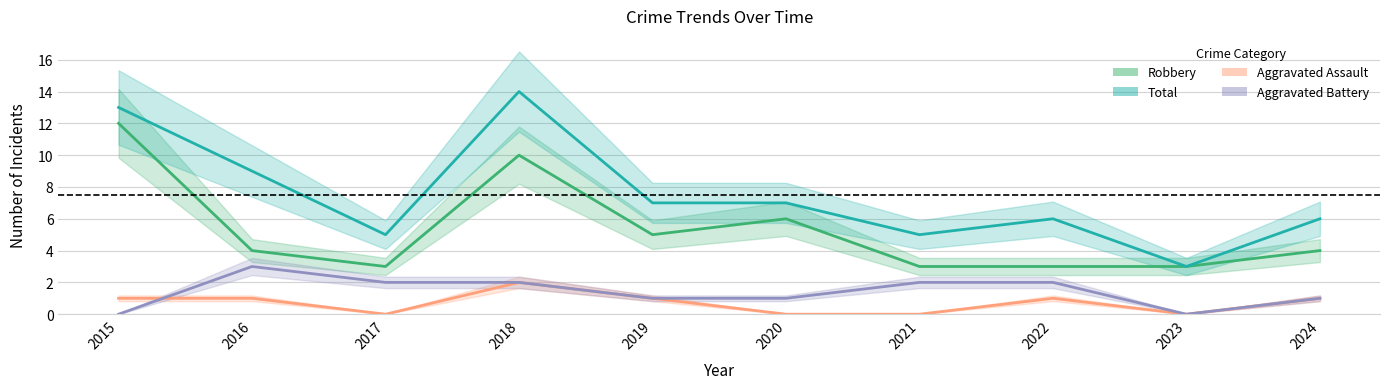

Reading left to right, list all the values displayed in this chart.

Robbery: 12	4	3	10	5	6	3	3	3	4
Total: 13	9	5	14	7	7	5	6	3	6
Aggravated Assault: 1	1	0	2	1	0	0	1	0	1
Aggravated Battery: 0	3	2	2	1	1	2	2	0	1